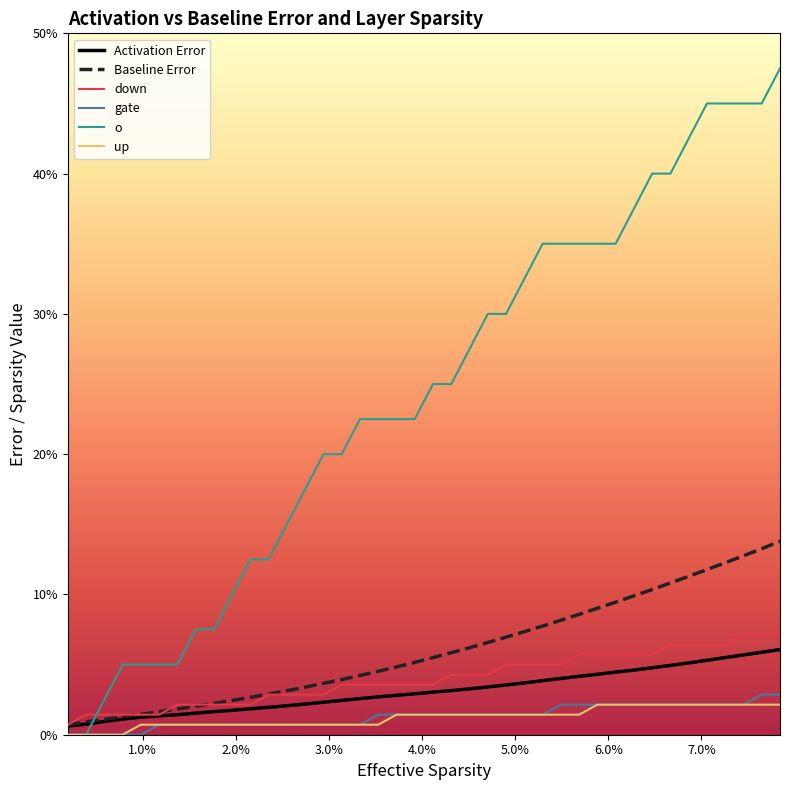

Rank the series by their maximum value, from highest to lowest.

o, Baseline Error, down, Activation Error, gate, up